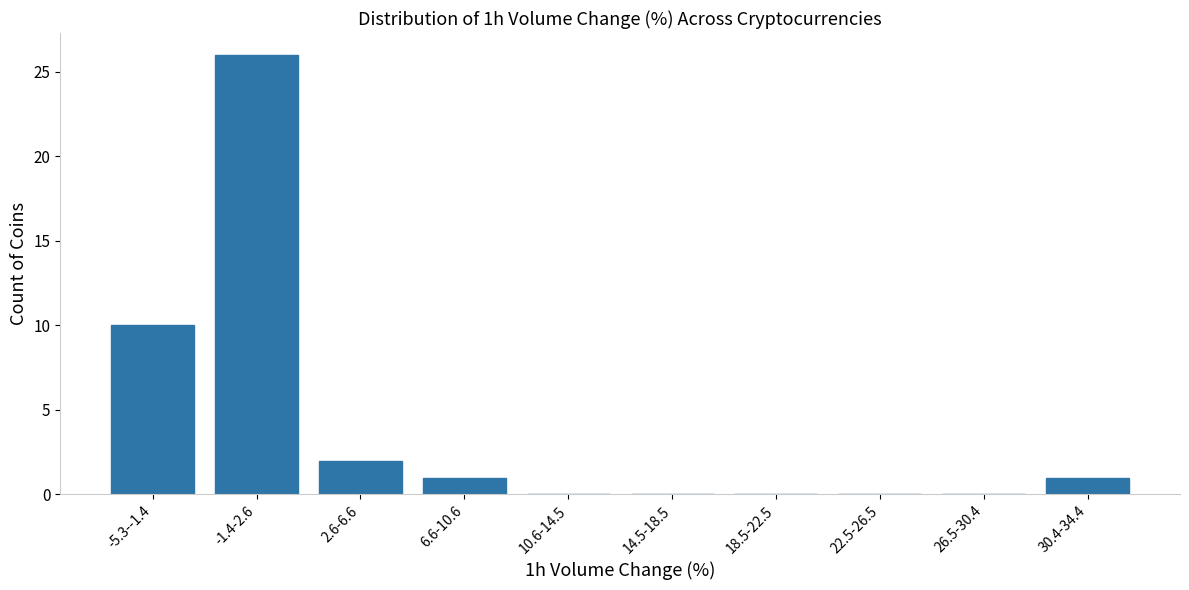

Reading left to right, list all the values displayed in this chart.

-5.3--1.4=10	-1.4-2.6=26	2.6-6.6=2	6.6-10.6=1	10.6-14.5=0	14.5-18.5=0	18.5-22.5=0	22.5-26.5=0	26.5-30.4=0	30.4-34.4=1